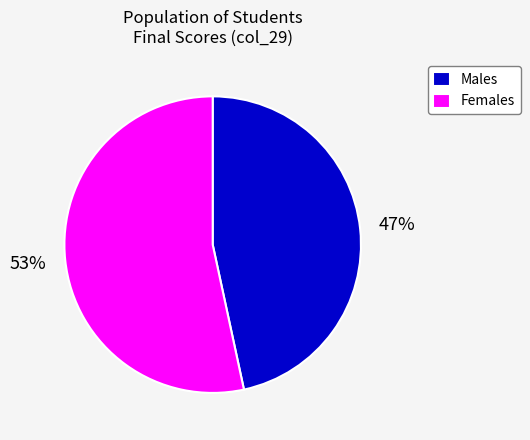

Is there a majority slice in this chart?

Yes